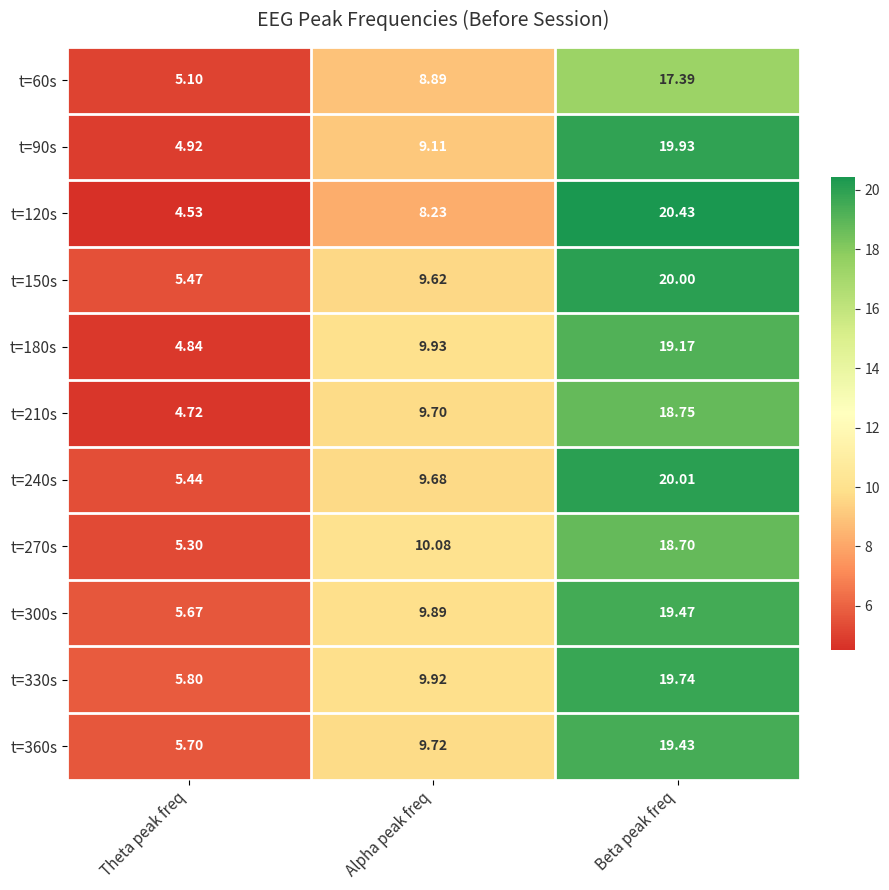

Where is t=60s nearest to the value 11?

Alpha peak freq